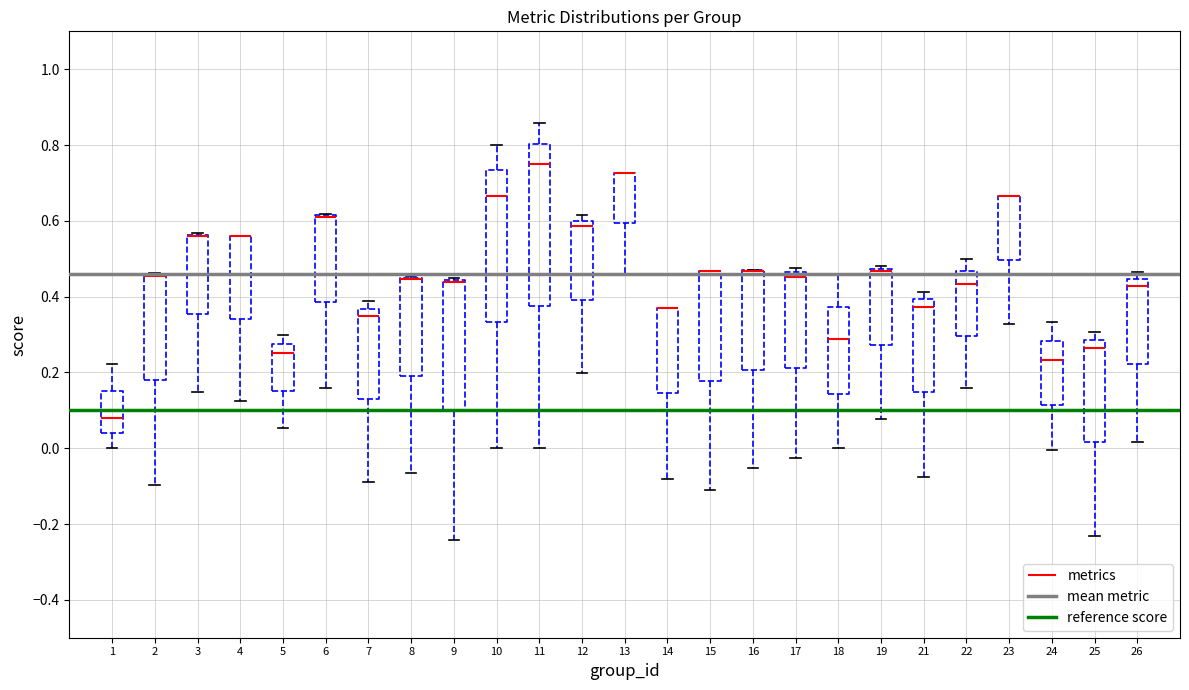

Where is the upper edge of the box at x = 26 on the y-axis? The values are not printed on the chart, so give them approximately, as read against the axis.

0.44